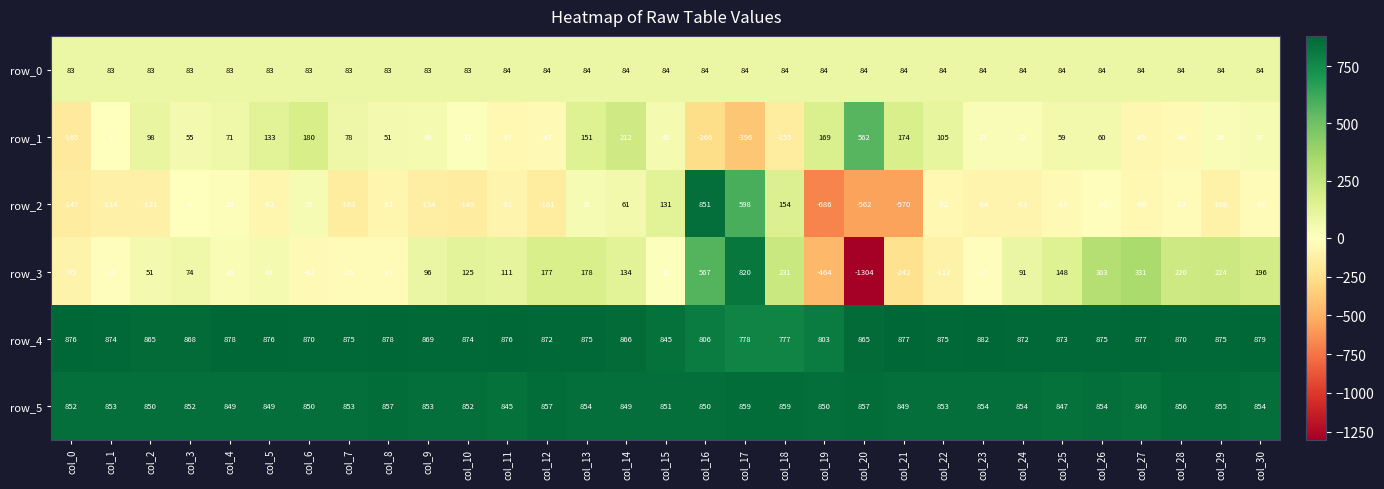

Is the value of row_3 at col_14 greater than the value of row_0 at col_7?

Yes